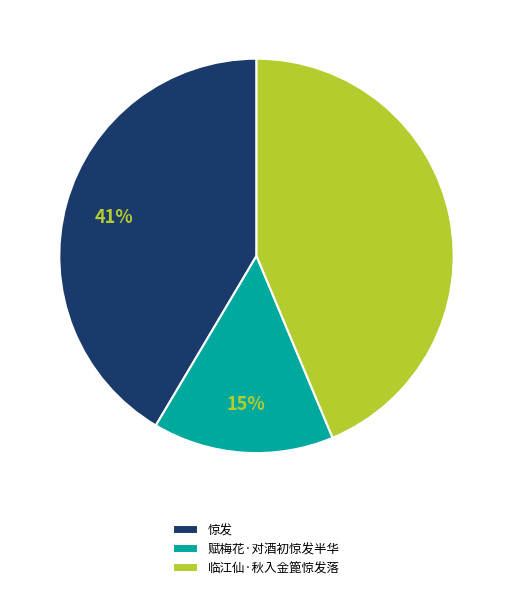

Is the sum of 赋梅花·对酒初惊发半华 and 临江仙·秋入金篦惊发落 greater than half?

Yes